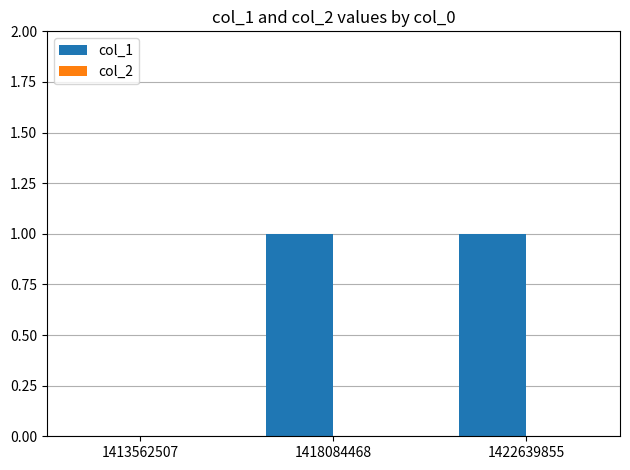

What is the ratio of the value at 1422639855 to the value at 1418084468?

1.0